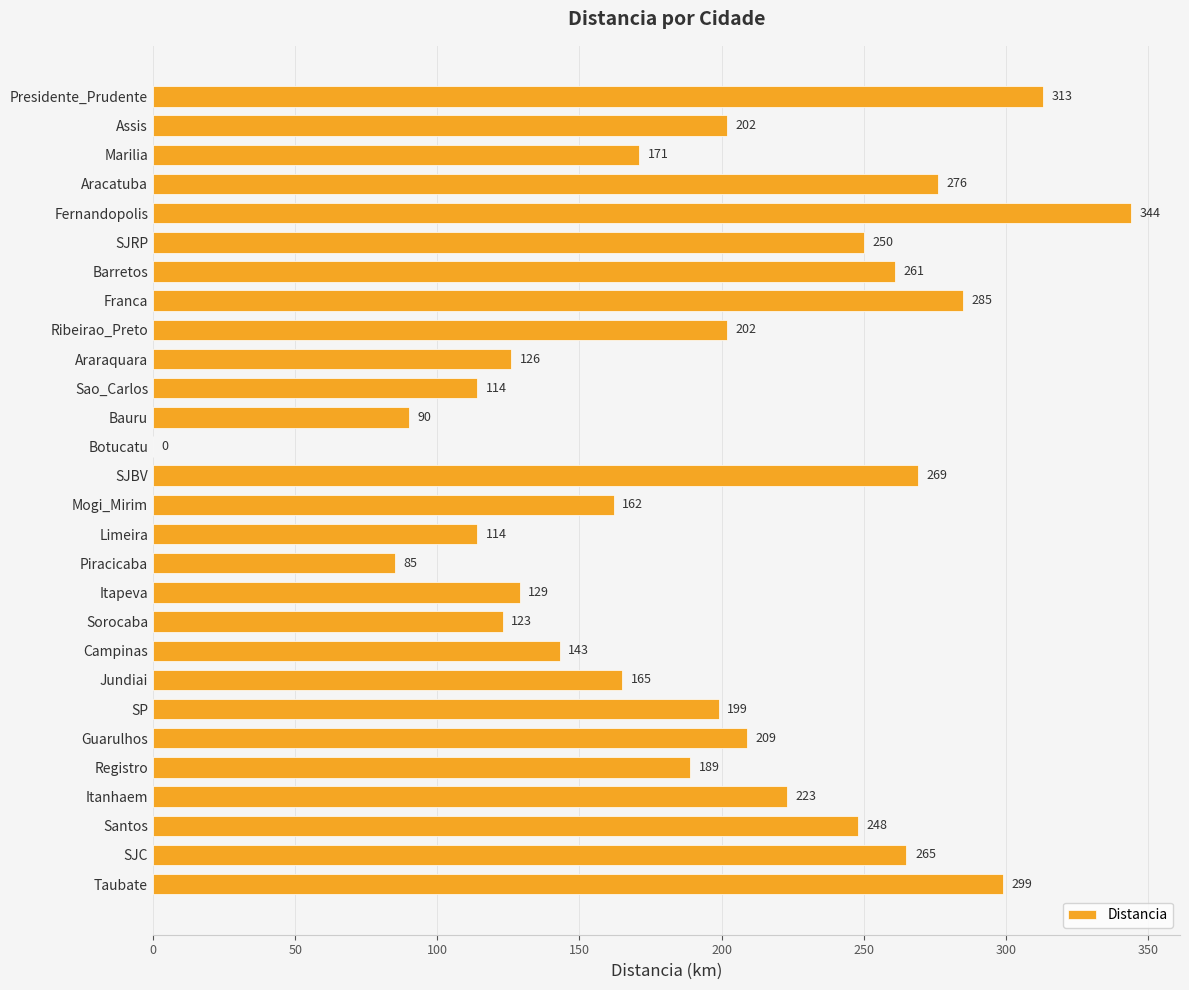

Reading bottom to top, list all the values displayed in this chart.

Taubate=299	SJC=265	Santos=248	Itanhaem=223	Registro=189	Guarulhos=209	SP=199	Jundiai=165	Campinas=143	Sorocaba=123	Itapeva=129	Piracicaba=85	Limeira=114	Mogi_Mirim=162	SJBV=269	Botucatu=0	Bauru=90	Sao_Carlos=114	Araraquara=126	Ribeirao_Preto=202	Franca=285	Barretos=261	SJRP=250	Fernandopolis=344	Aracatuba=276	Marilia=171	Assis=202	Presidente_Prudente=313